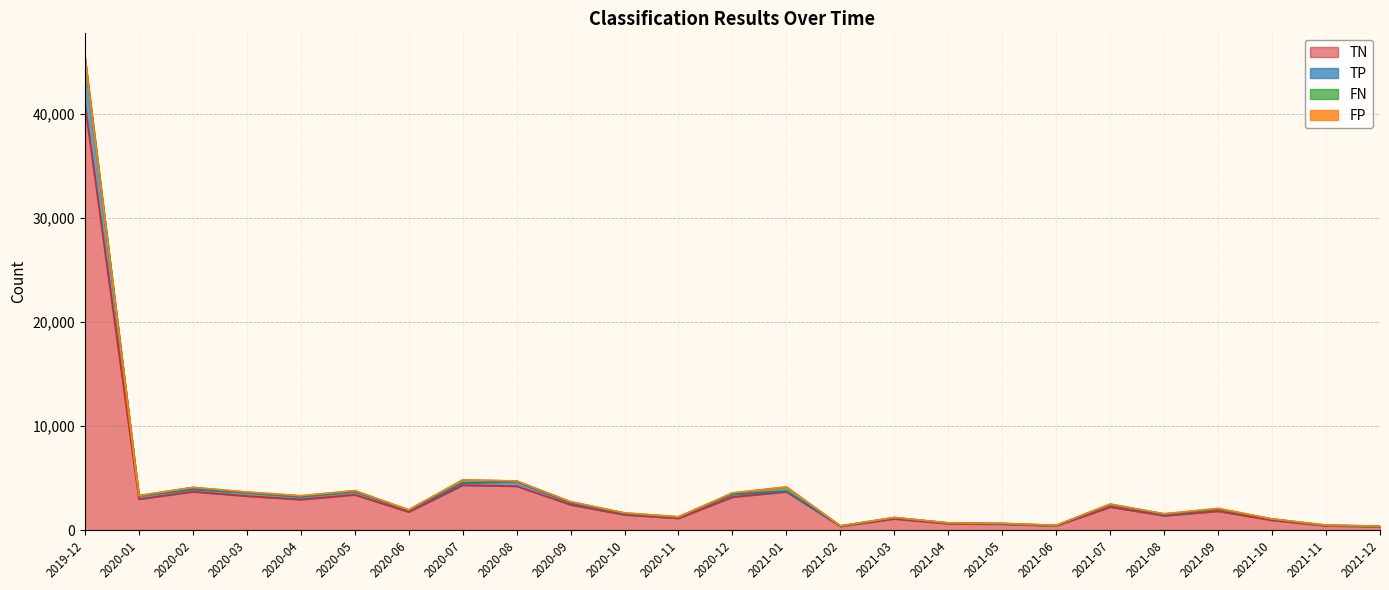

What is the total value across all series at 2020-12?

3567